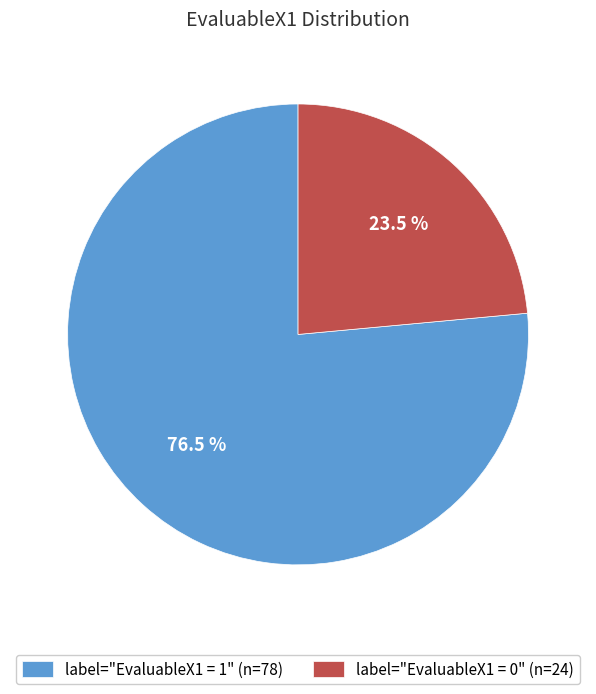

Count the number of slices in the pie.

2